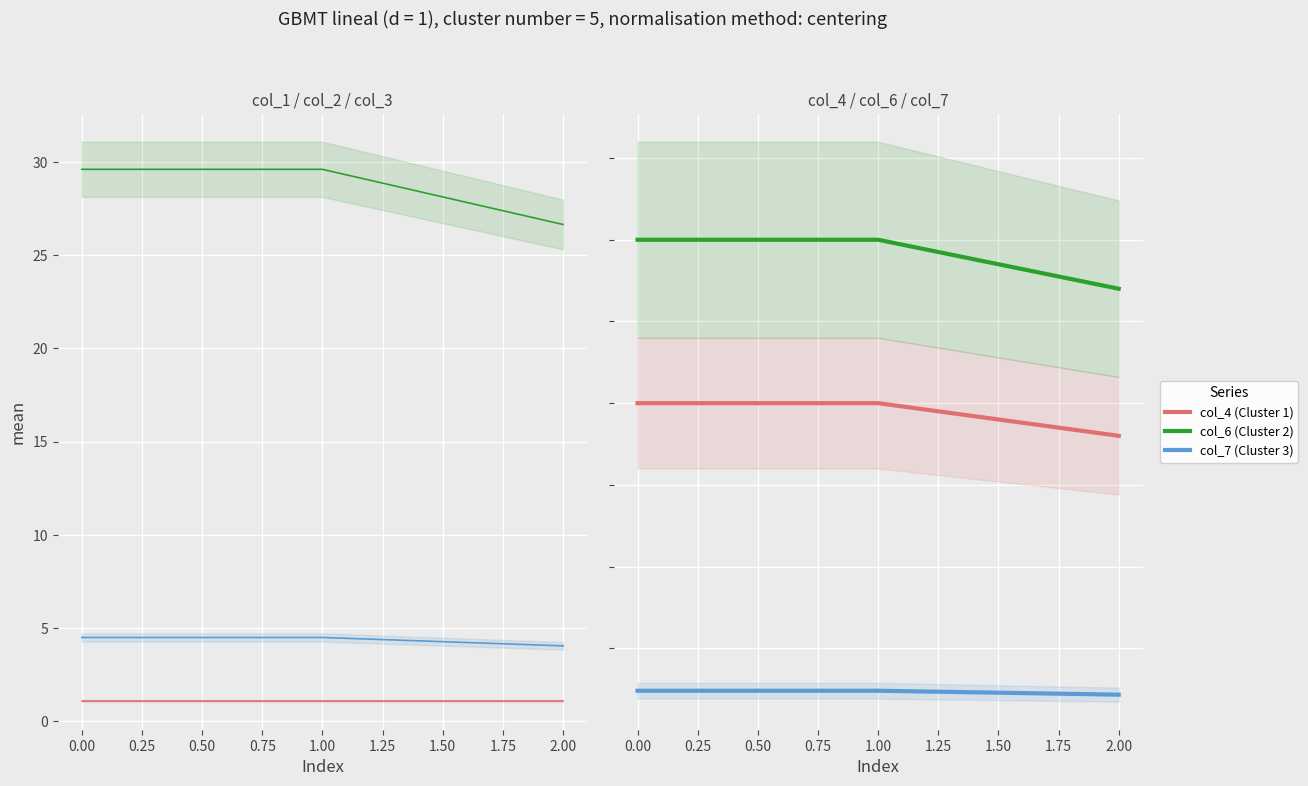

What is the sum of all col_4 (Cluster 1) values?

29.0